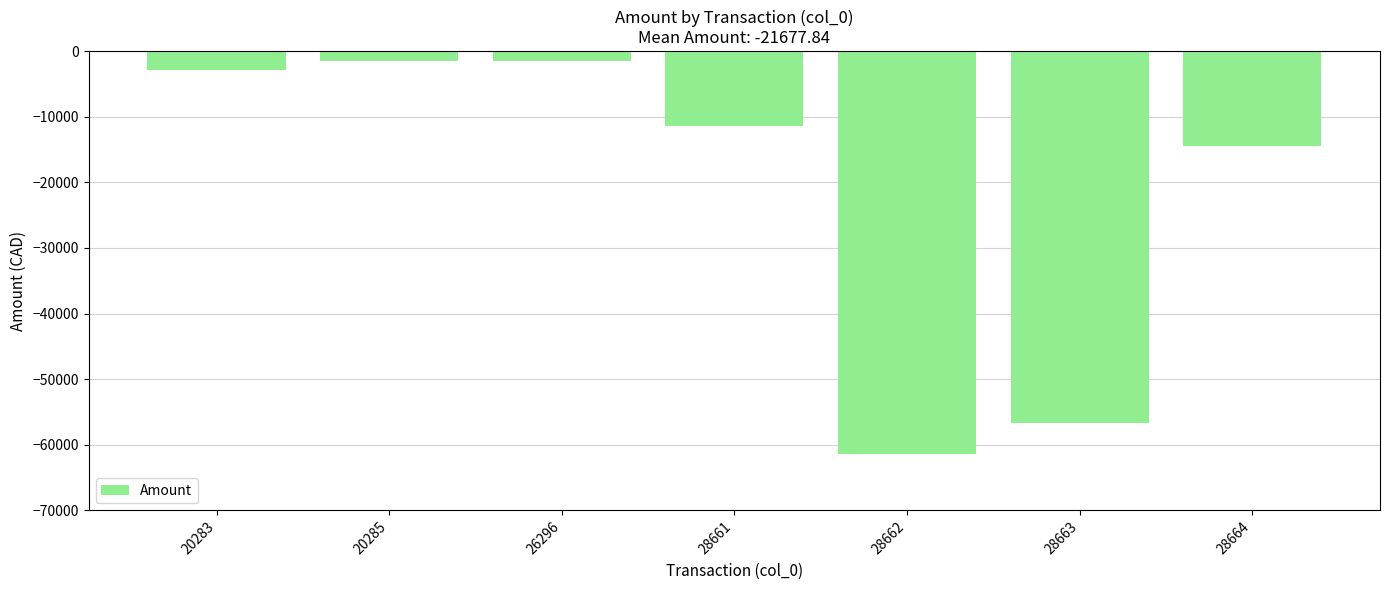

Between 28664 and 26296, which is larger?

26296